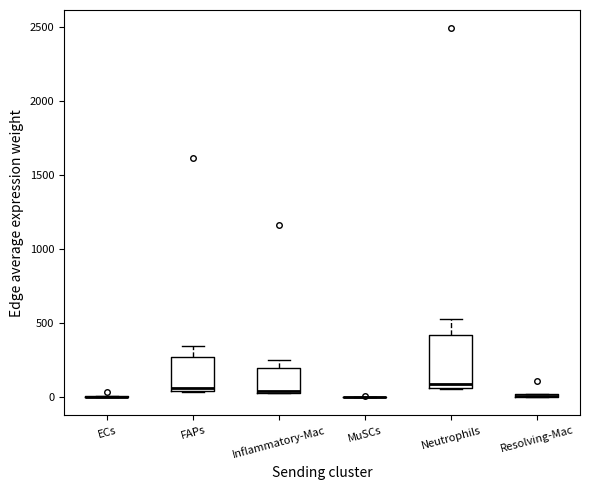

Comparing the boxes themselves (not the whiskers), which one is the tallest?

Neutrophils